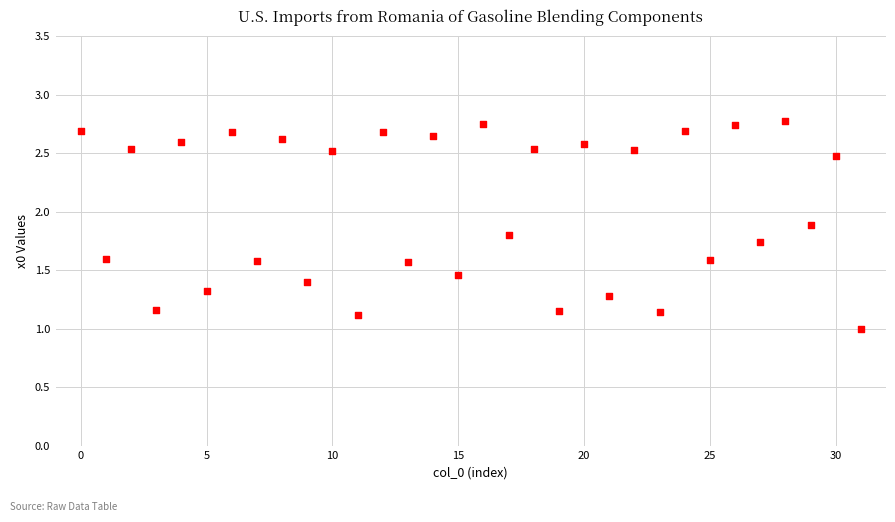

What is the range of Y values (max minus min)?

1.8